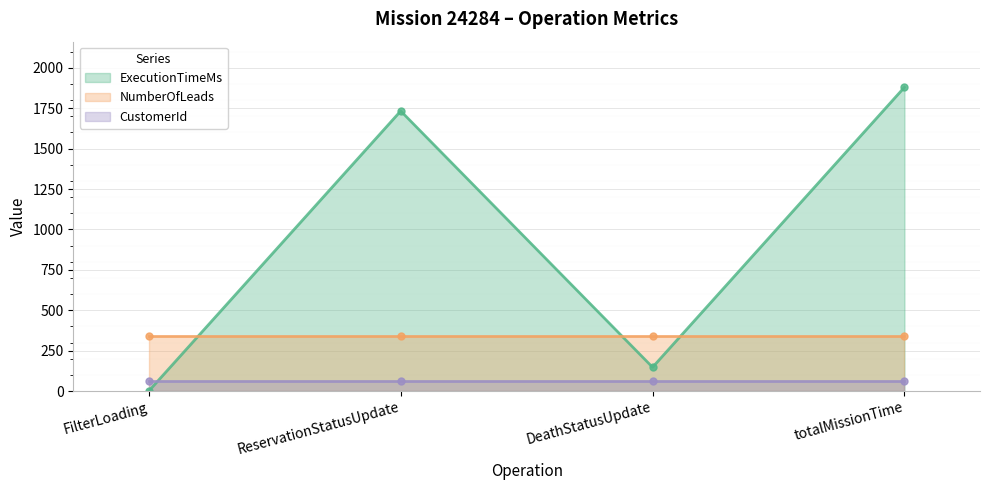

What is the value of the NumberOfLeads point at the 1st from the left?

343